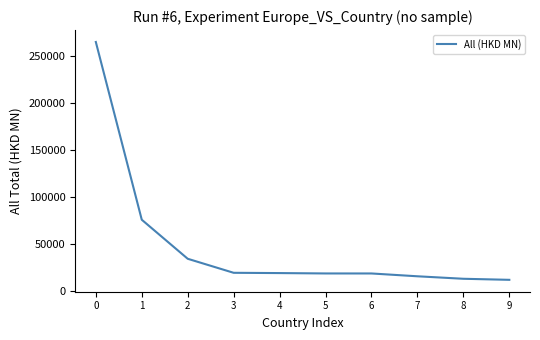

What is the difference between the maximum and minimum values?

252886.0